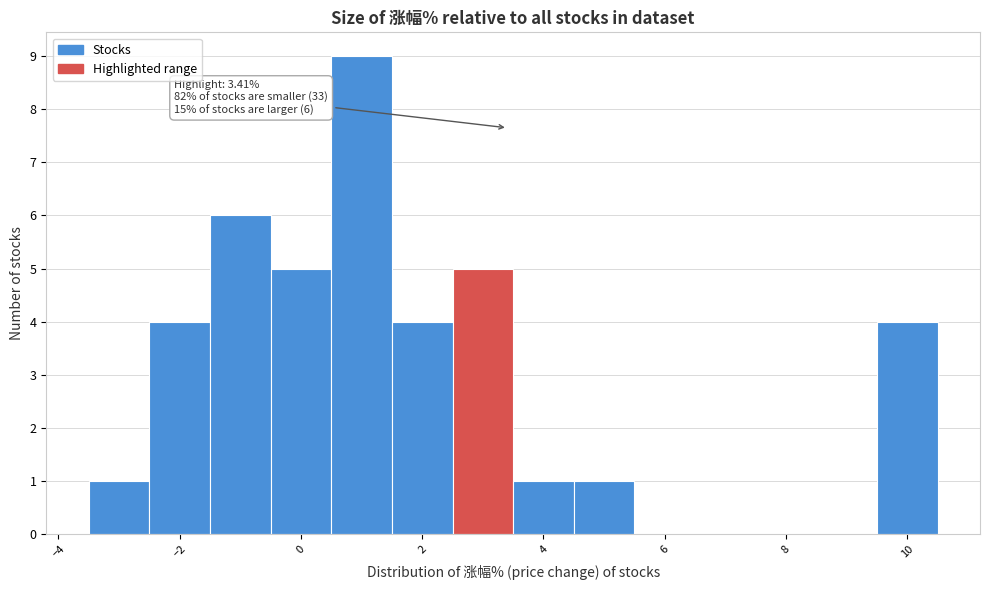

Which range on the x-axis has the tallest bar?

0.5 to 1.5